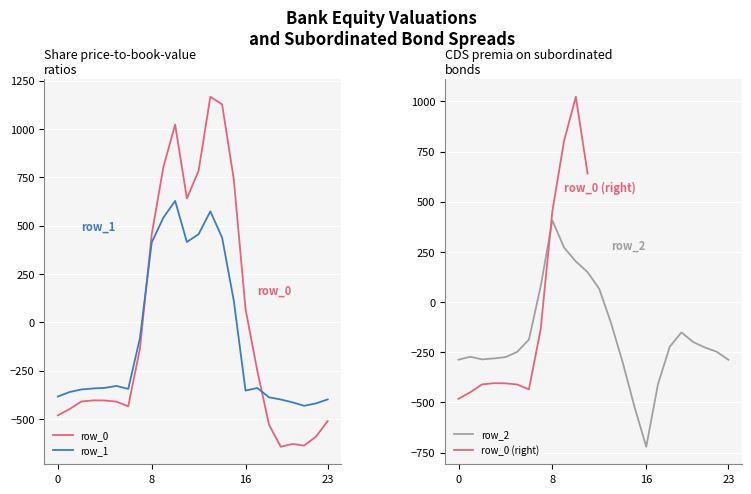

Which series has the largest total across all categories?

row_0